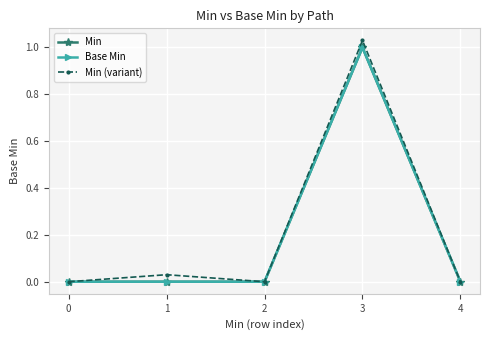

The Min series shows 0.4 at 4. True or false?

False